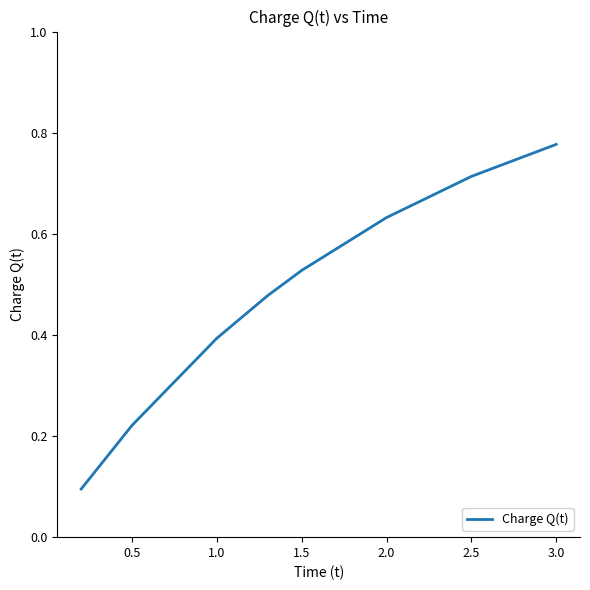

True or false: the data has more than 2 interior local peaks.

False